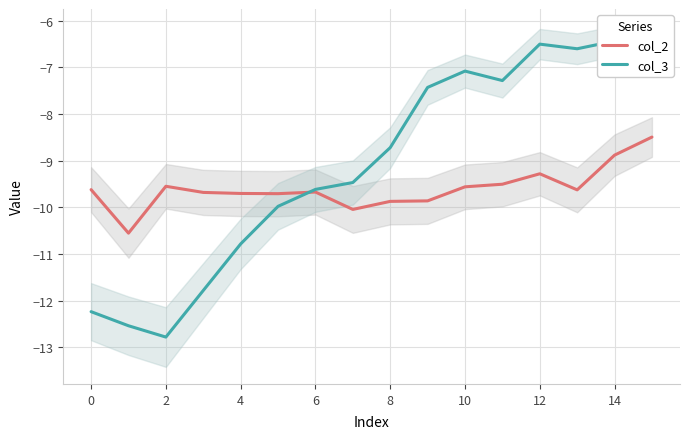

The value of col_2 at 0 is -2.2. True or false?

False